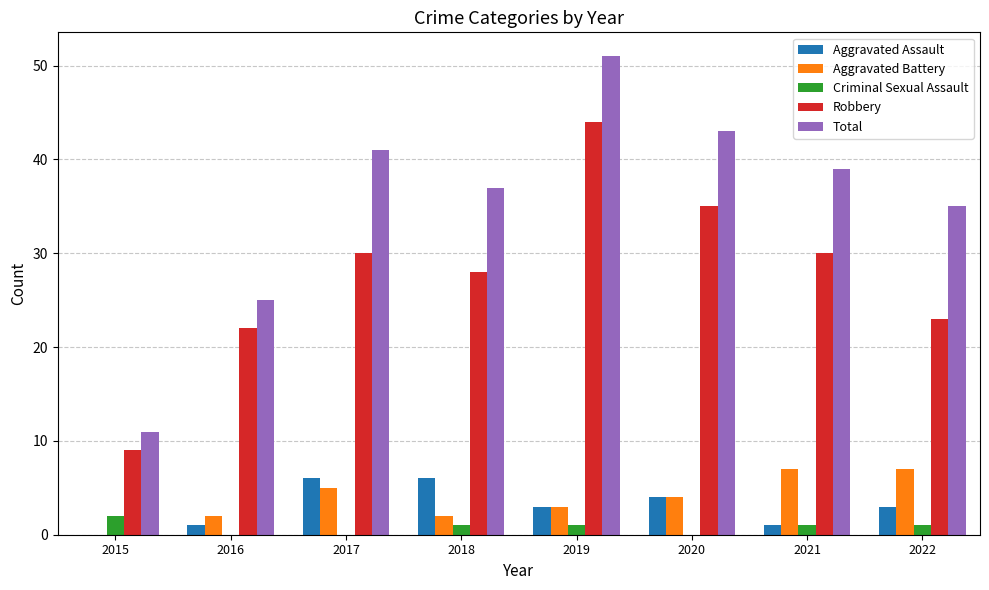

Which category has the highest value in the Total series?

2019